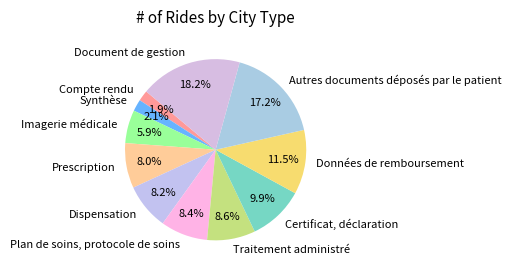

What is the ratio of the value at Dispensation to the value at Plan de soins, protocole de soins?

1.0